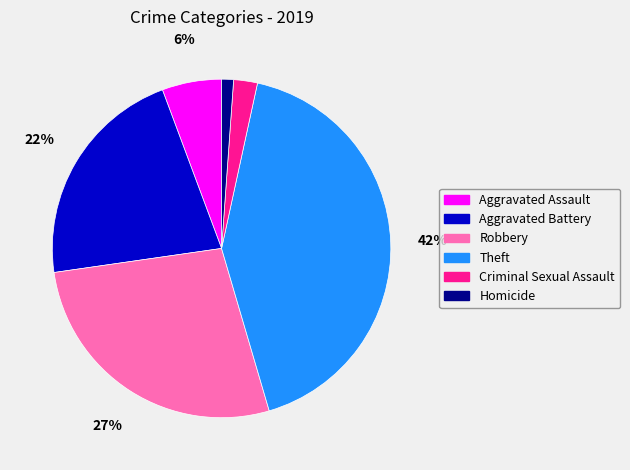

Between Theft and Homicide, which is larger?

Theft